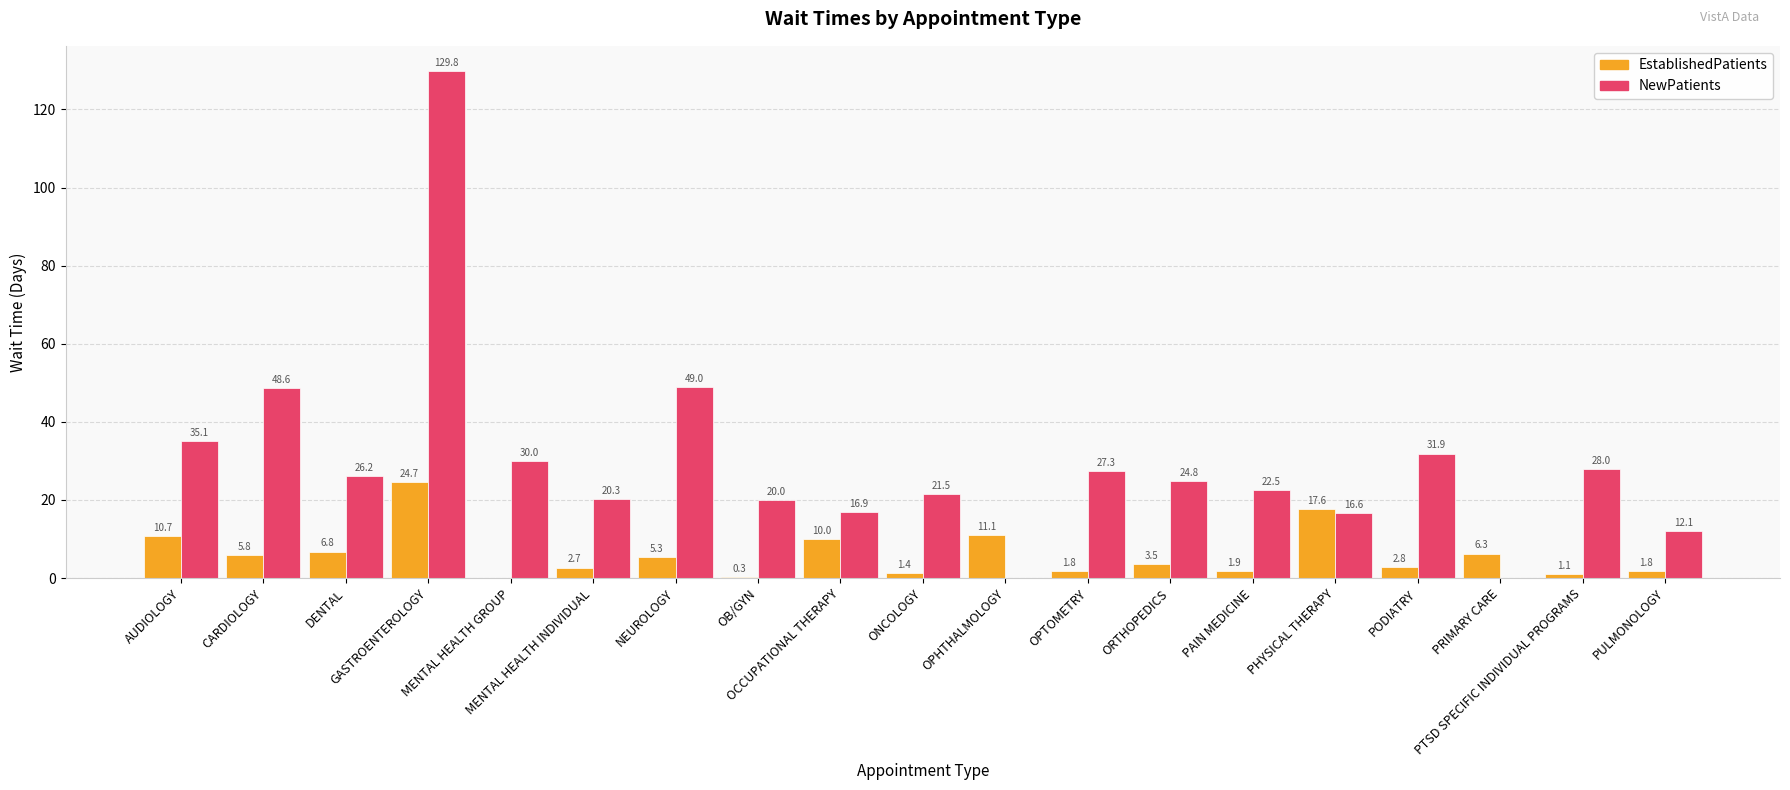

How many values in the EstablishedPatients series exceed 3?

10